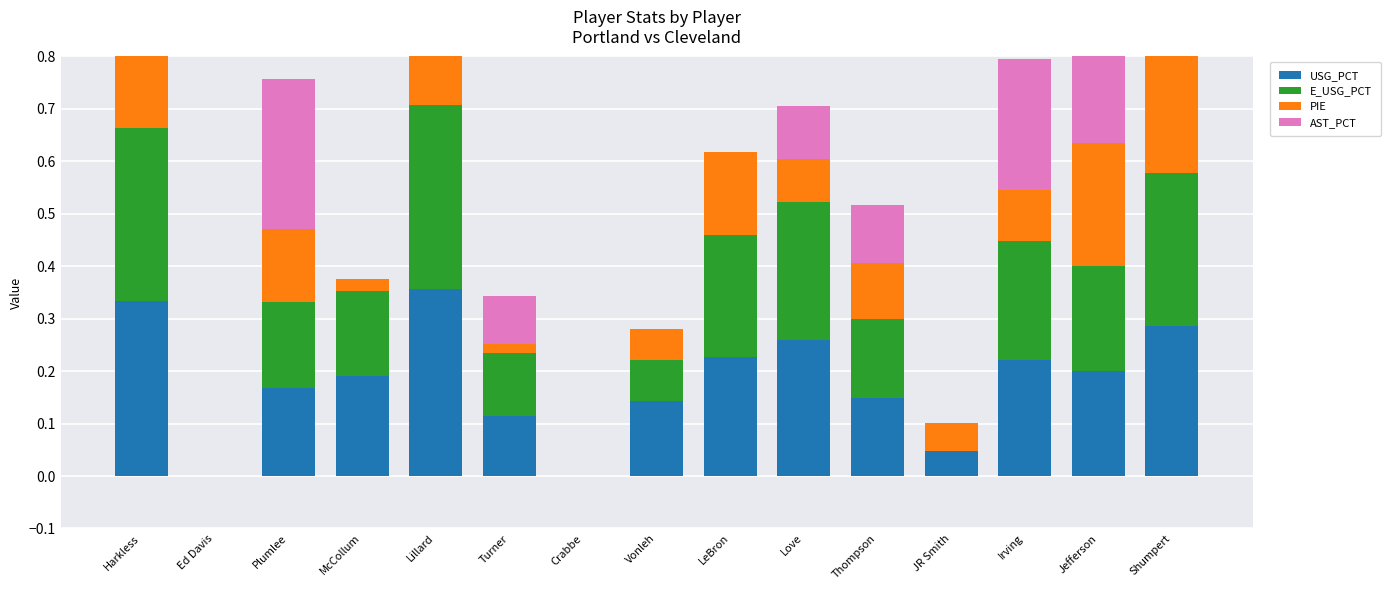

What are all the series names shown in the legend?

USG_PCT, E_USG_PCT, PIE, AST_PCT